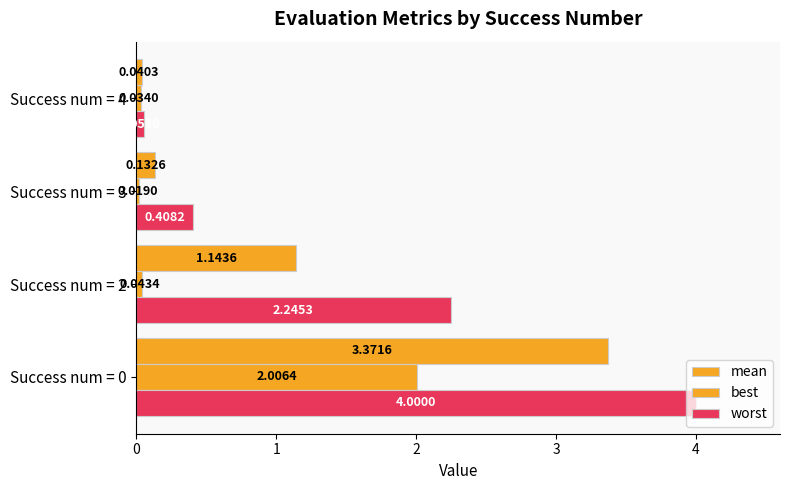

How many categories are shown in the chart?

4